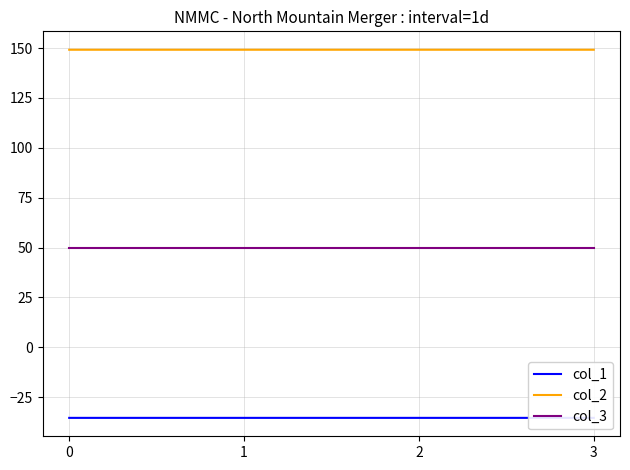

What are all the series names shown in the legend?

col_1, col_2, col_3